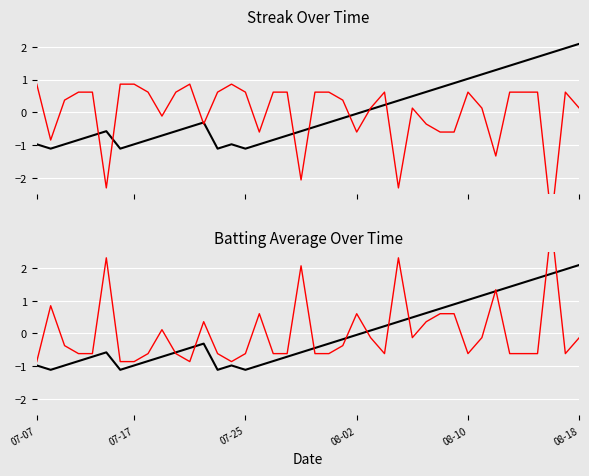

At which label does Batting Average (inv) reach its minimum?

07-07